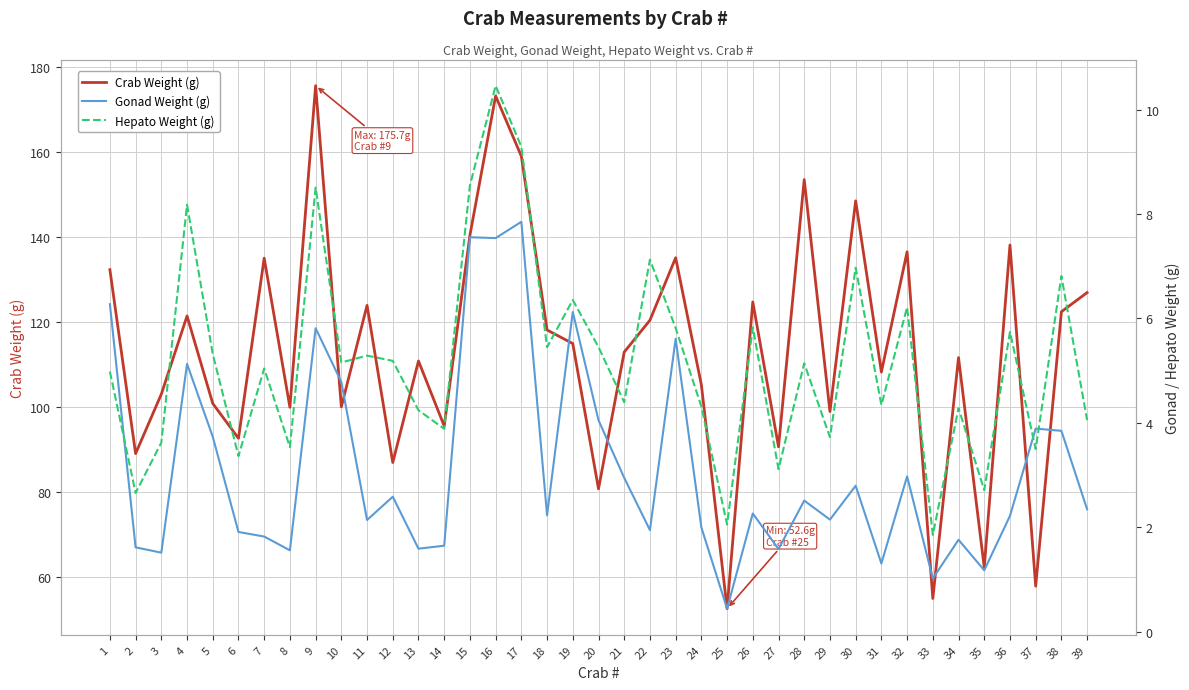

Rank the series by their maximum value, from highest to lowest.

Crab Weight (g), Hepato Weight (g), Gonad Weight (g)